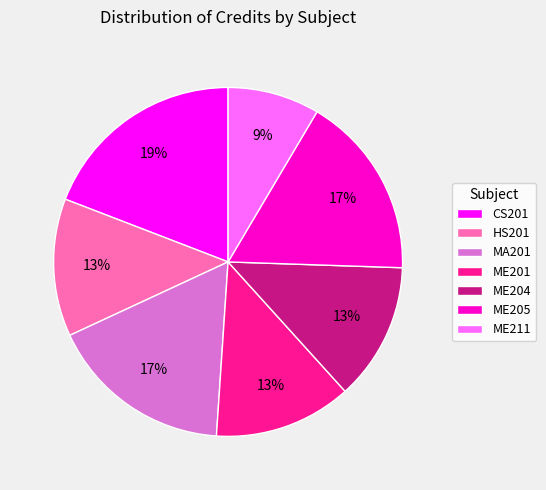

Count the number of slices in the pie.

7